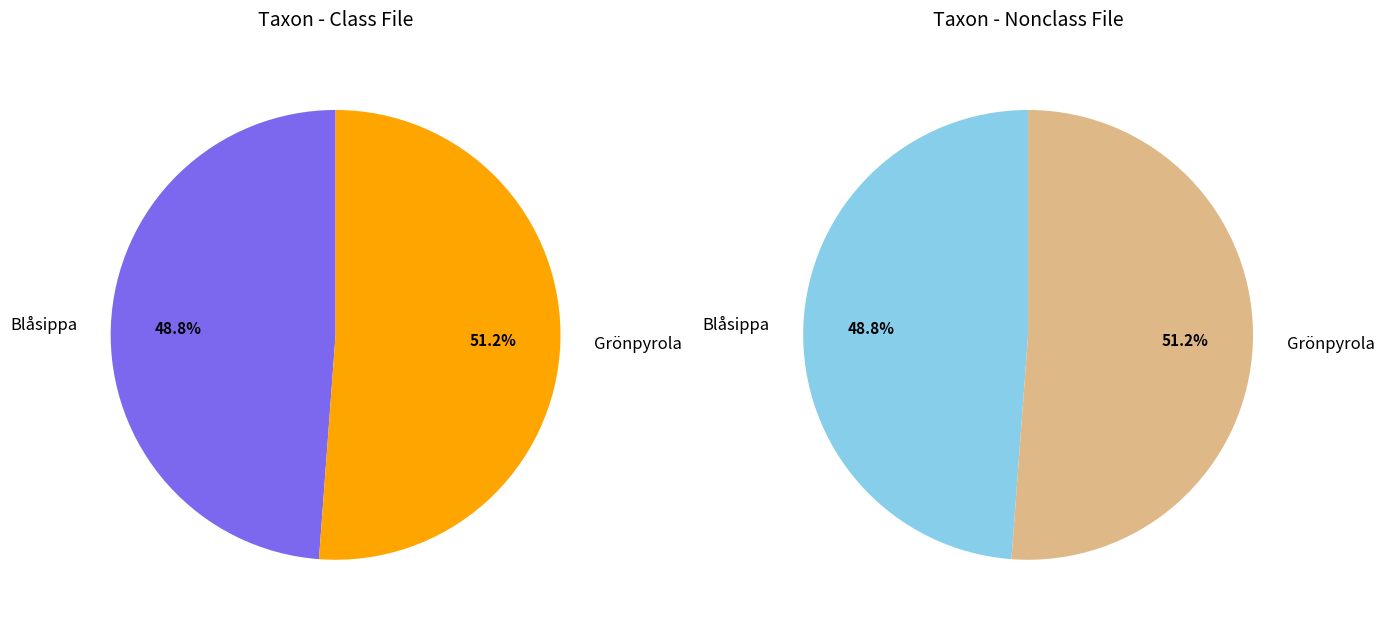

To the nearest percent, what portion does Blåsippa represent?

49%